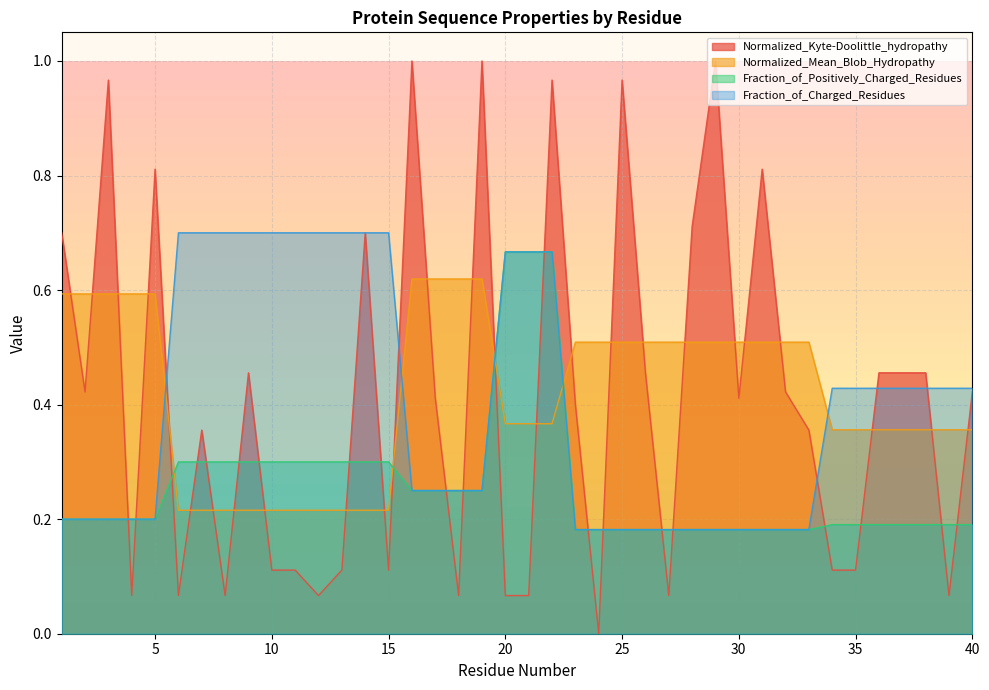

Does the chart display data point markers on the line(s)?

No